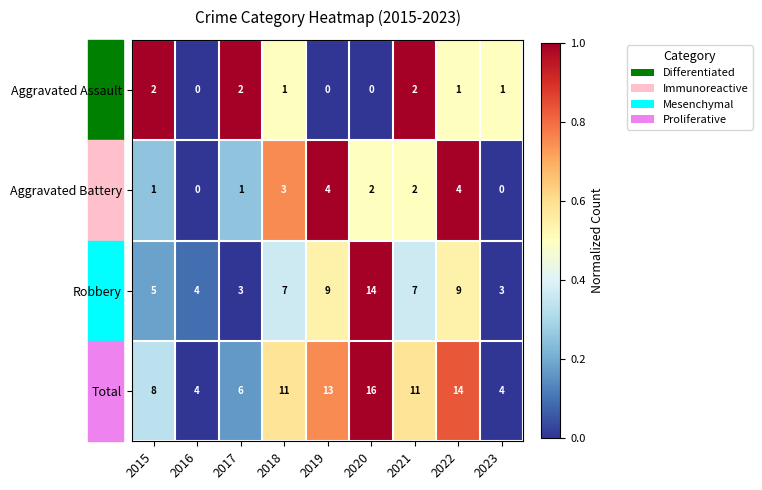

Rank the series by their maximum value, from highest to lowest.

Total, Robbery, Aggravated Battery, Aggravated Assault